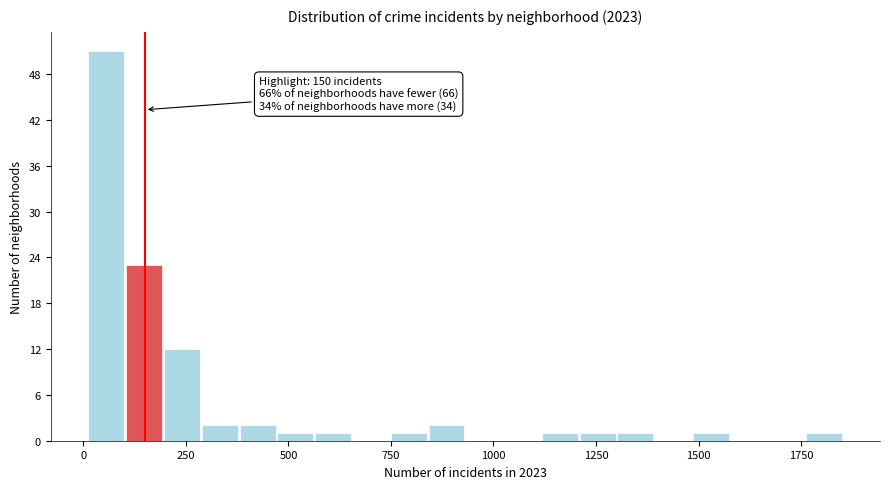

Around what value on the x-axis is the tallest bar? Give the approximate position of its centre, as read against the axis.

50